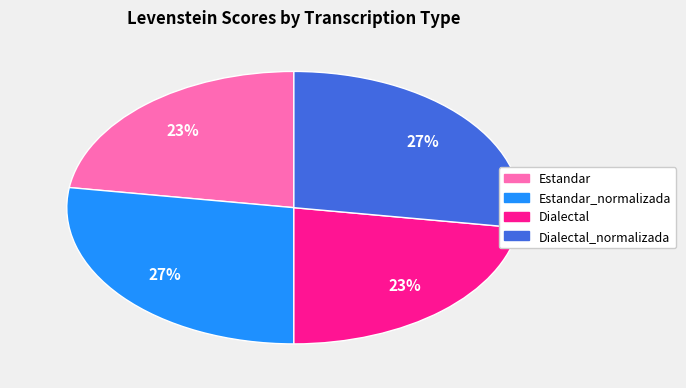

Is there a majority slice in this chart?

No